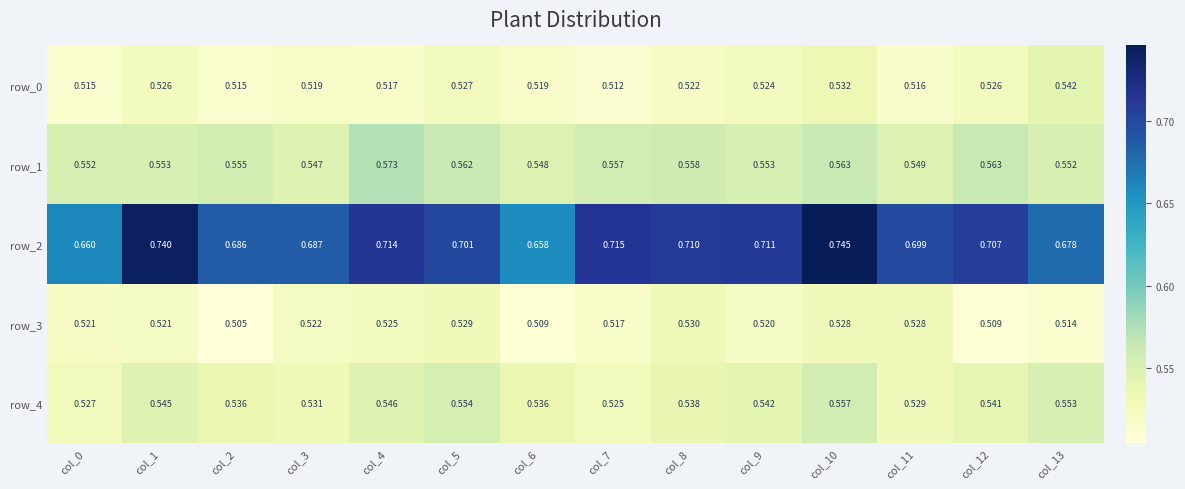

Count the number of data series in this chart.

5